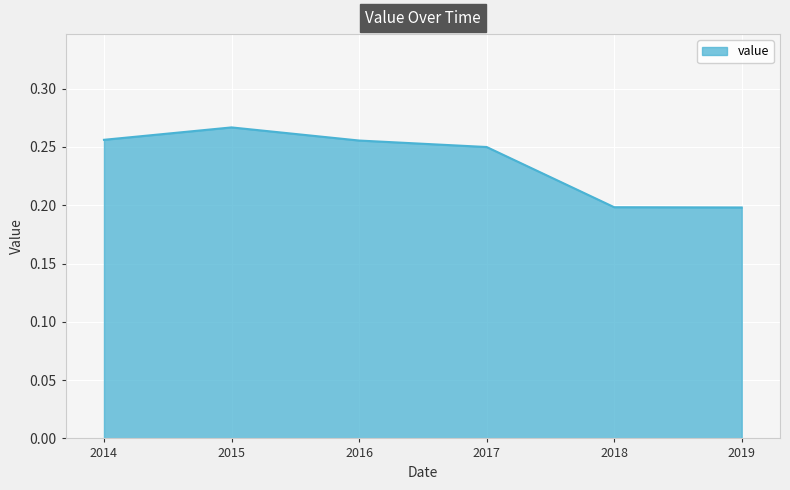

Count the values in the range 0 to 1.

6